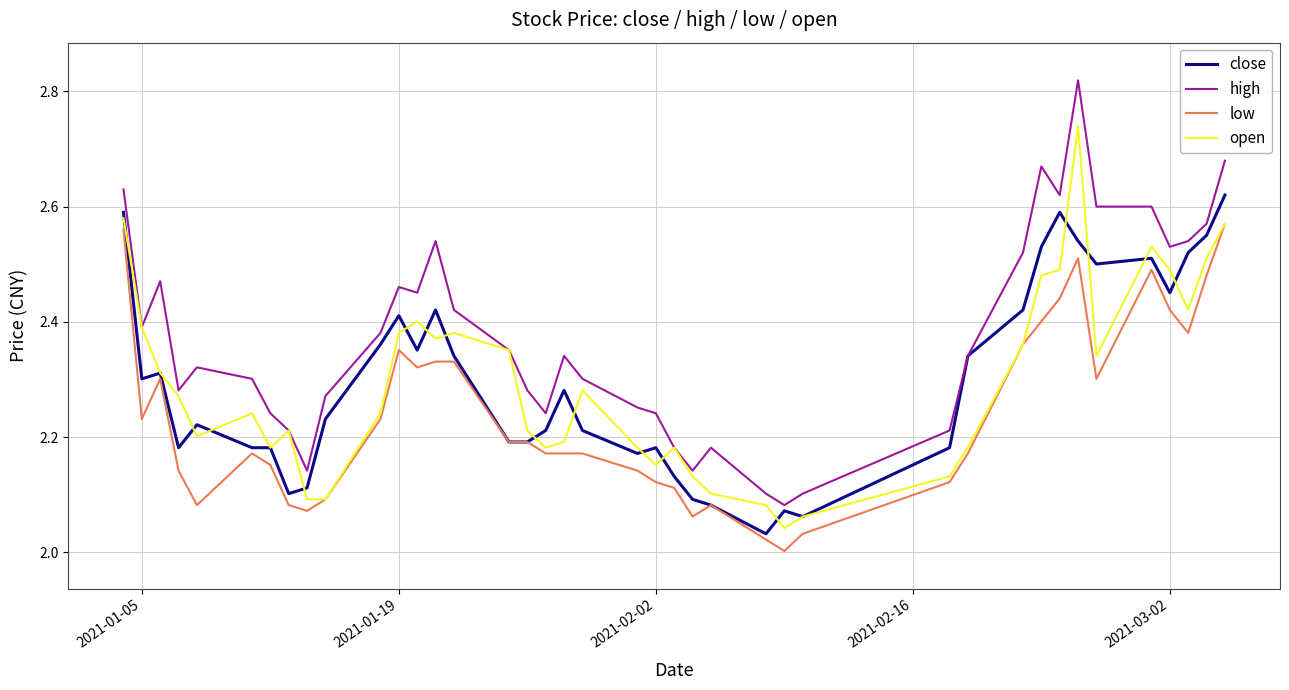

True or false: low and high intersect in this chart.

False